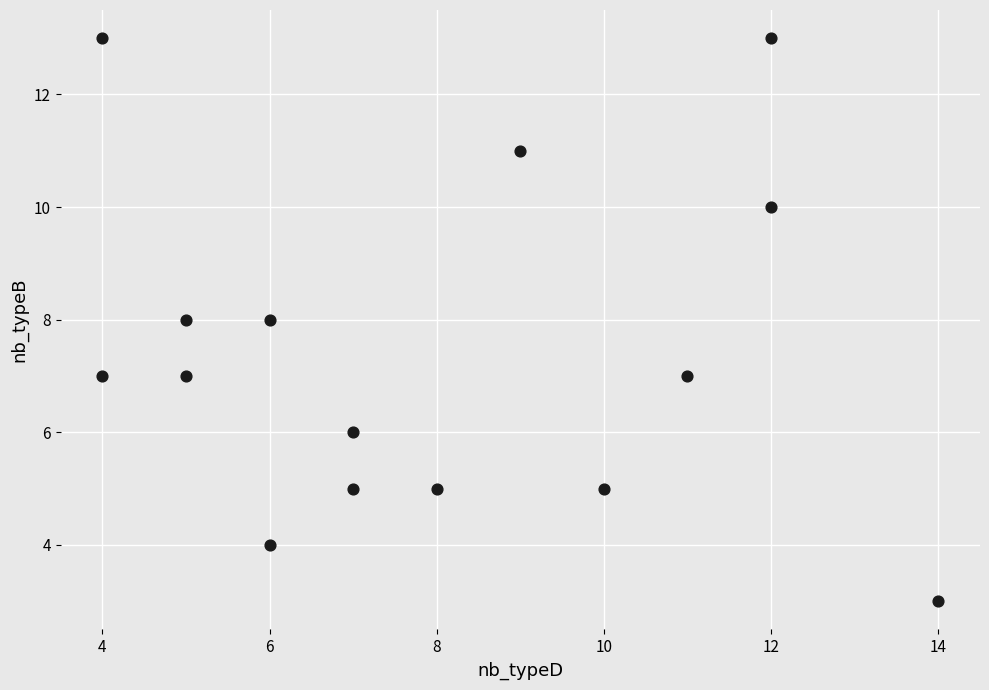

What is the range of Y values (max minus min)?

10